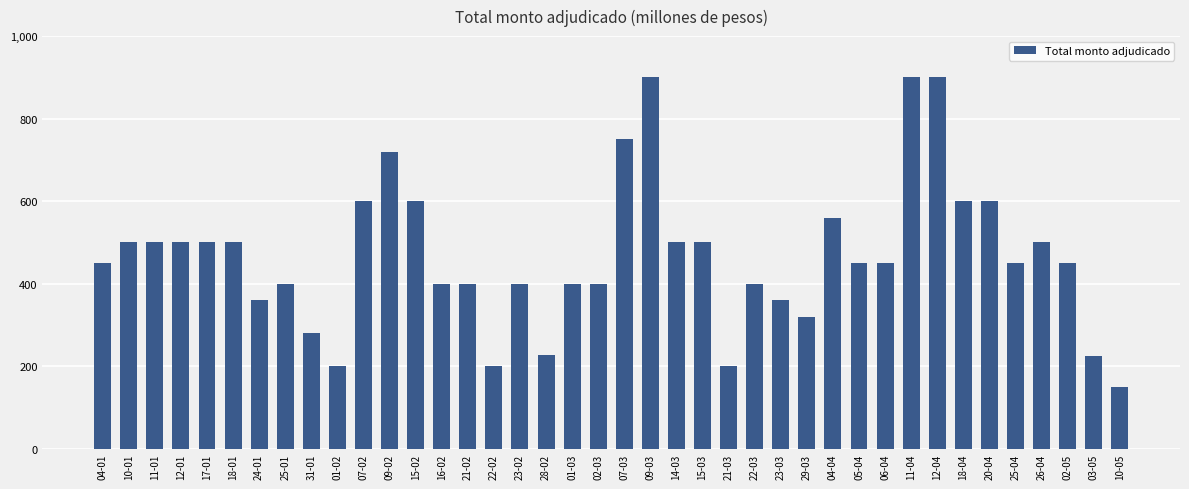

What position from the left is 06-04?

31